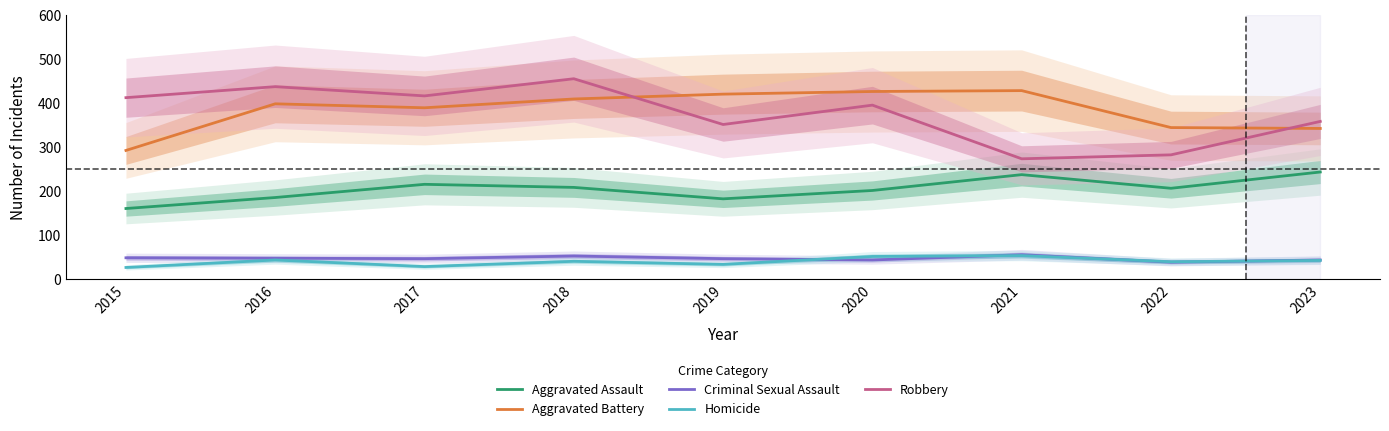

At which label is Robbery closest to 365?

2023